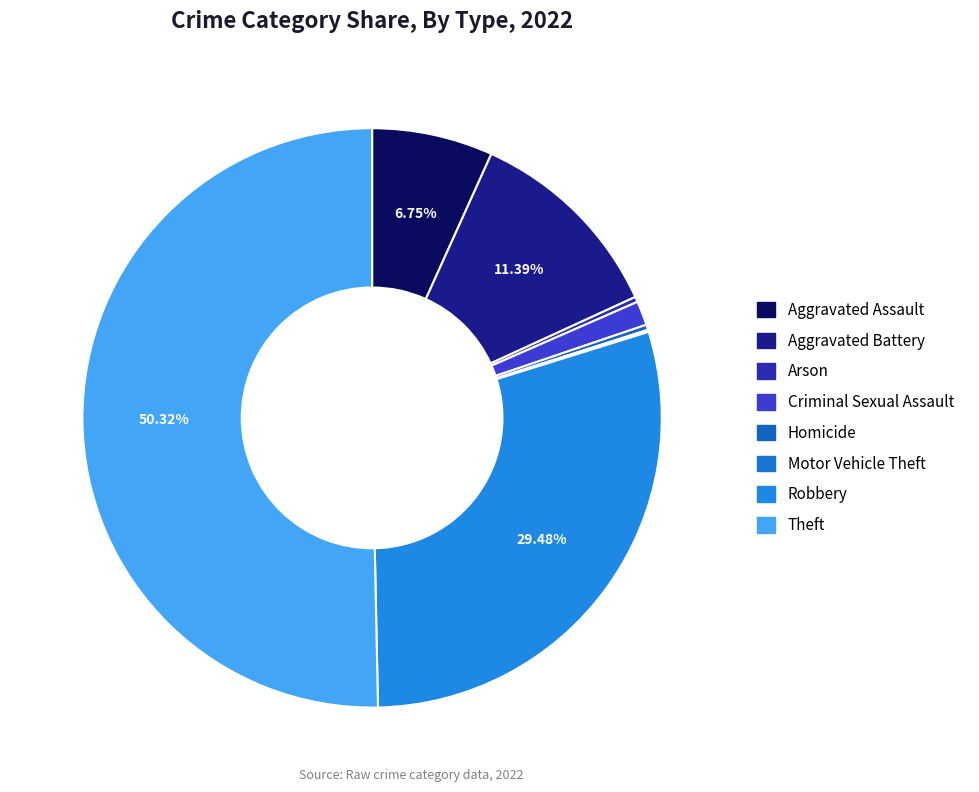

Count the number of slices in the pie.

8